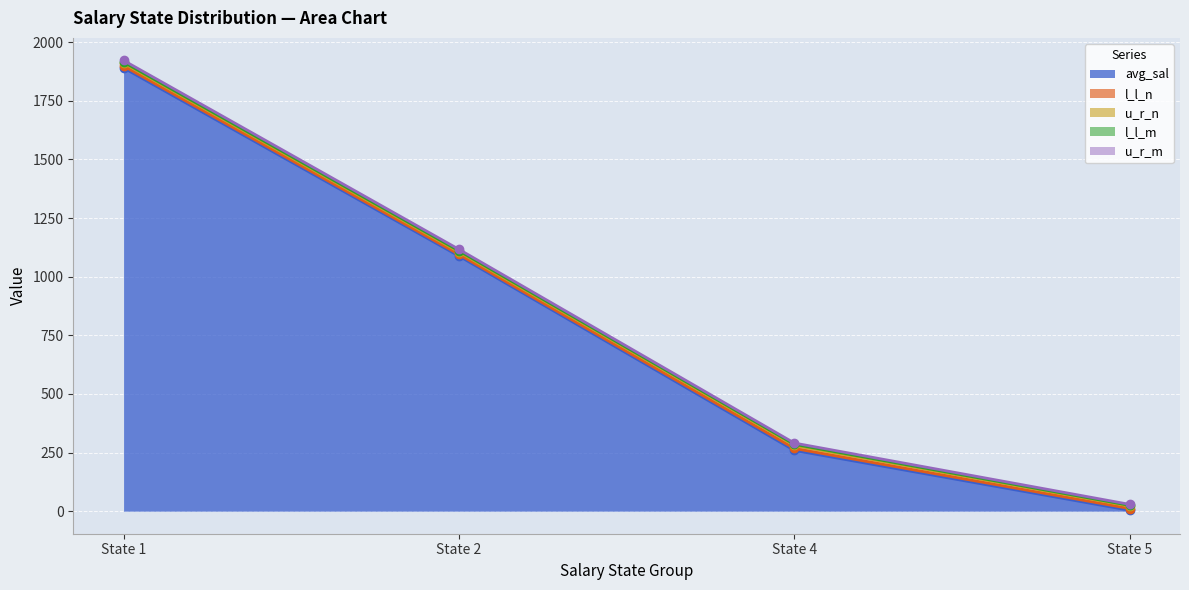

What is the highest value of the u_r_n series?

20.0